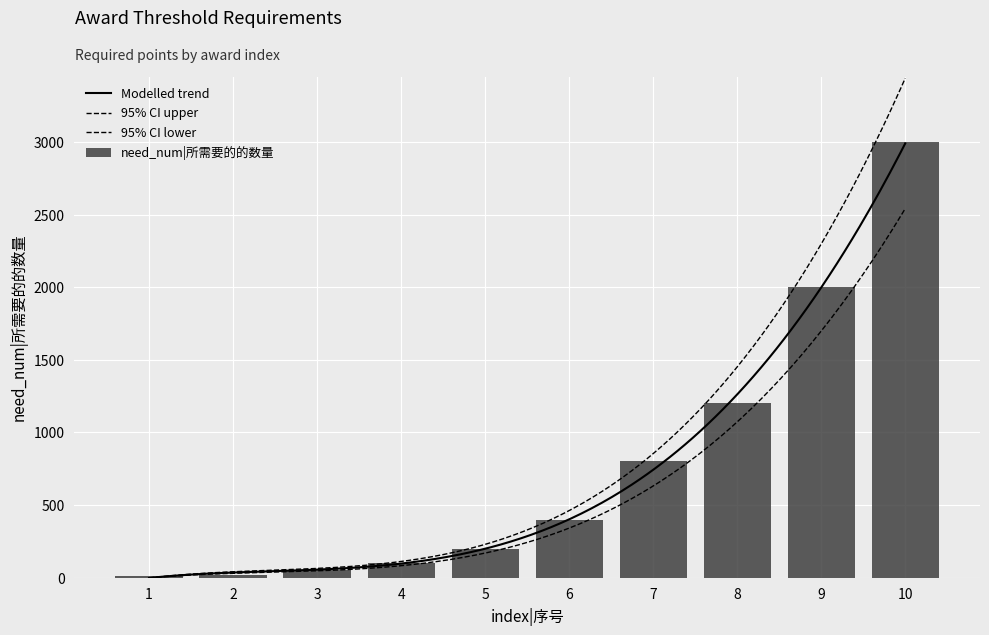

True or false: the data shows 3000 at 10.

True